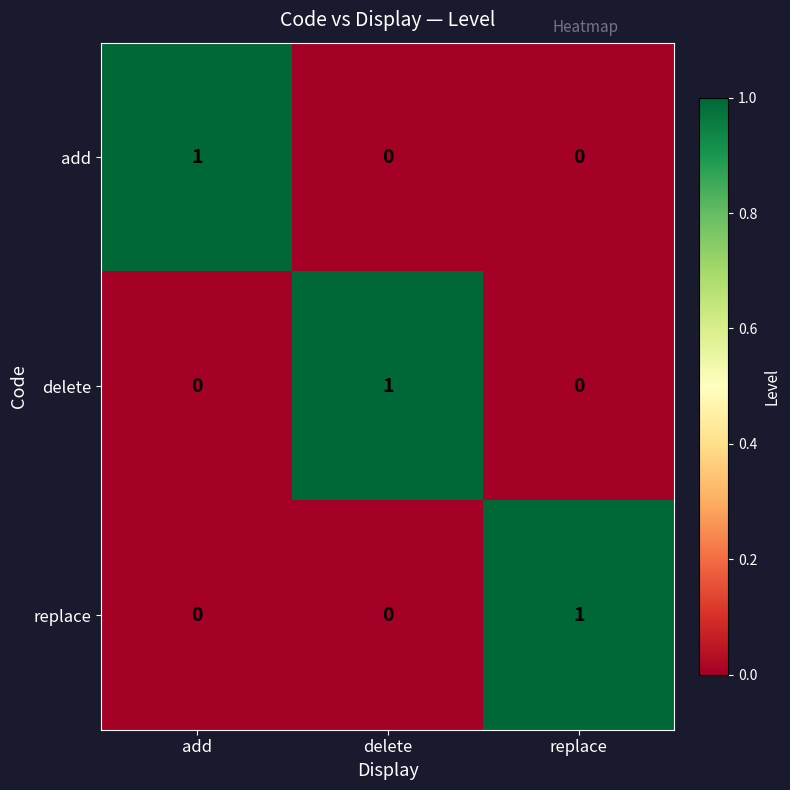

What is the spread (max minus min) of values at delete?

1